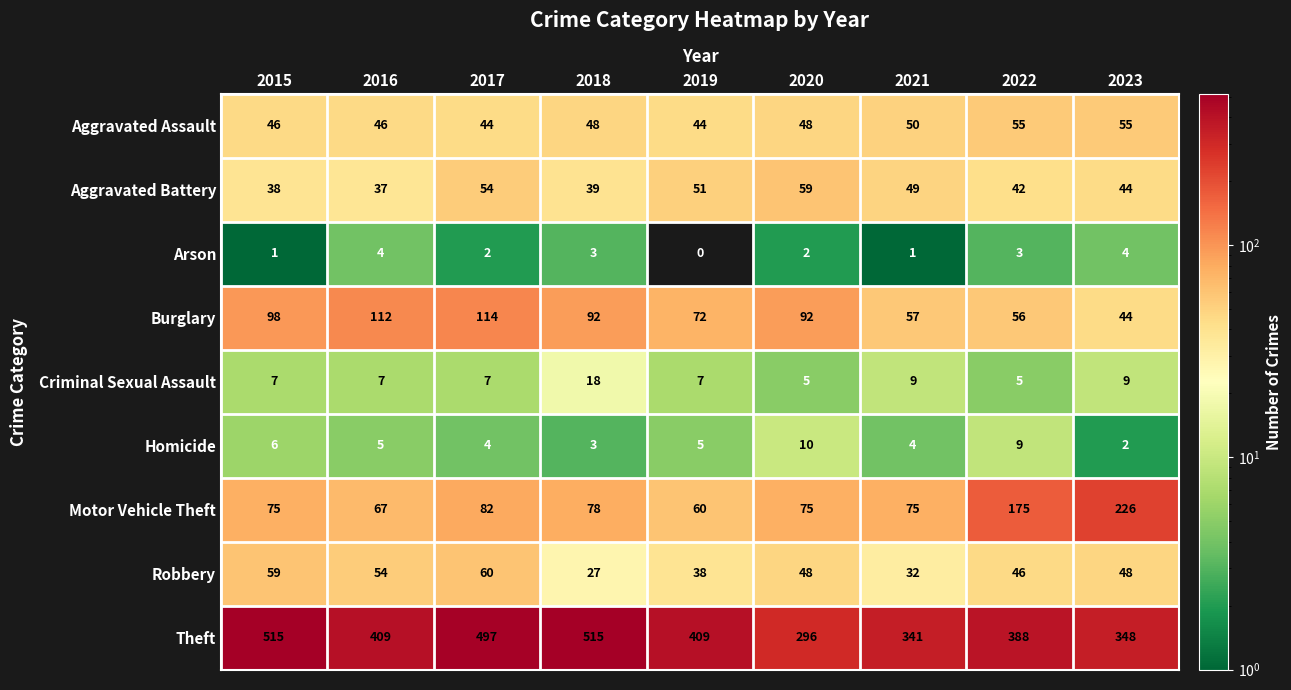

At how many categories does at least one series exceed 98?

9